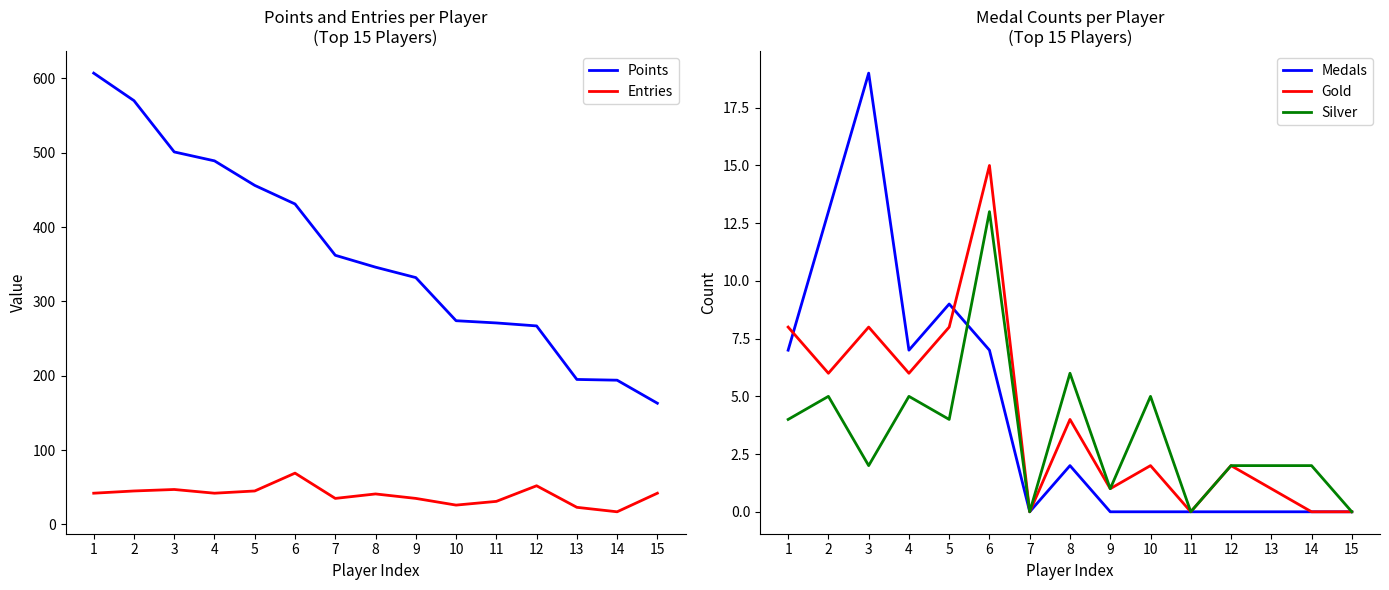

Which has a higher value, 13 or 15?

13